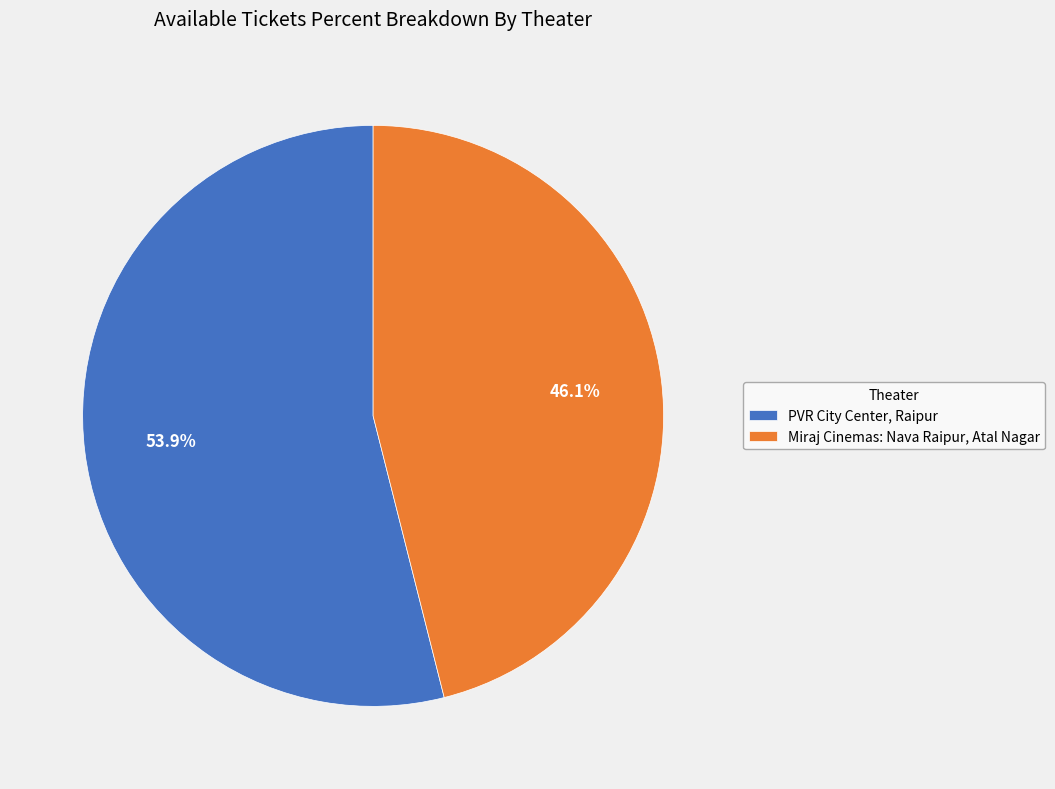

What is the total percentage of PVR City Center, Raipur and Miraj Cinemas: Nava Raipur, Atal Nagar?

100.0%